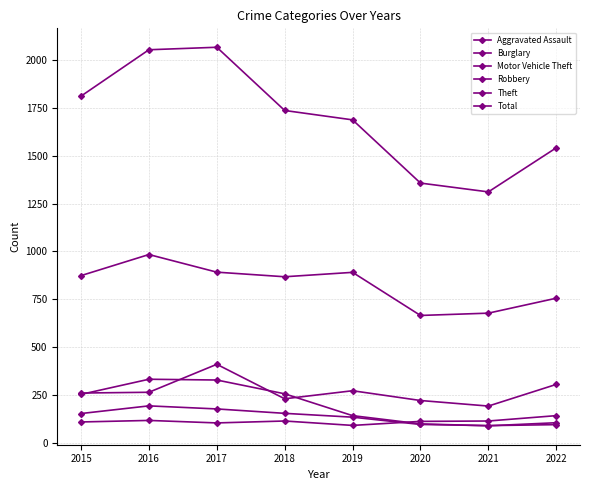

What is the value of the Burglary point at the 4th from the left?

257